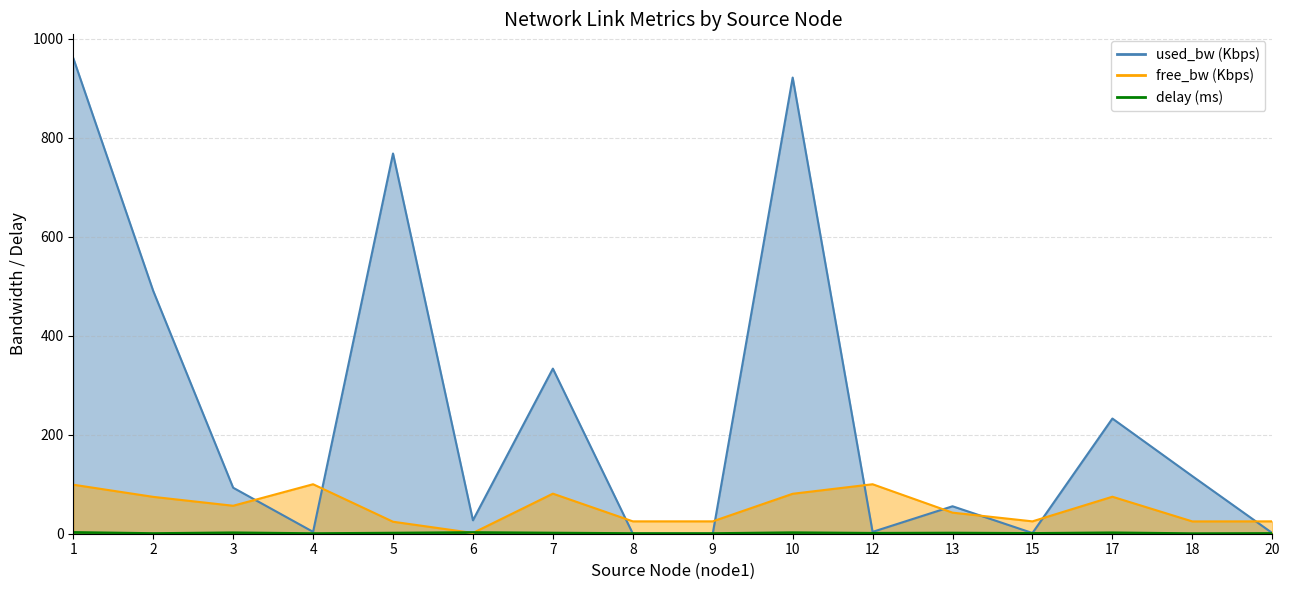

Reading right to left, list all the values displayed in this chart.

delay: 1.2	0.8	2.5	1.3	2.0	1.5	2.7	1.0	1.0	2.0	3.0	1.9	0.9	2.5	1.0	3.2
free_bw: 25.0	24.9	74.8	25.0	42.6	100.0	80.7	25.0	25.0	81.0	1.5	24.2	100.0	56.5	74.5	99.0
used_bw: 1.4	116.4	232.8	1.4	55.5	3.7	921.8	0.2	0.2	333.6	27.1	768.3	3.8	93.0	490.7	961.0